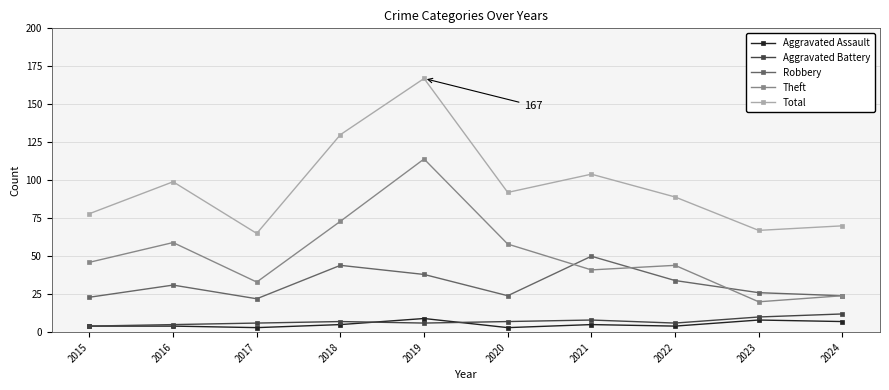

Which series has the largest total across all categories?

Total